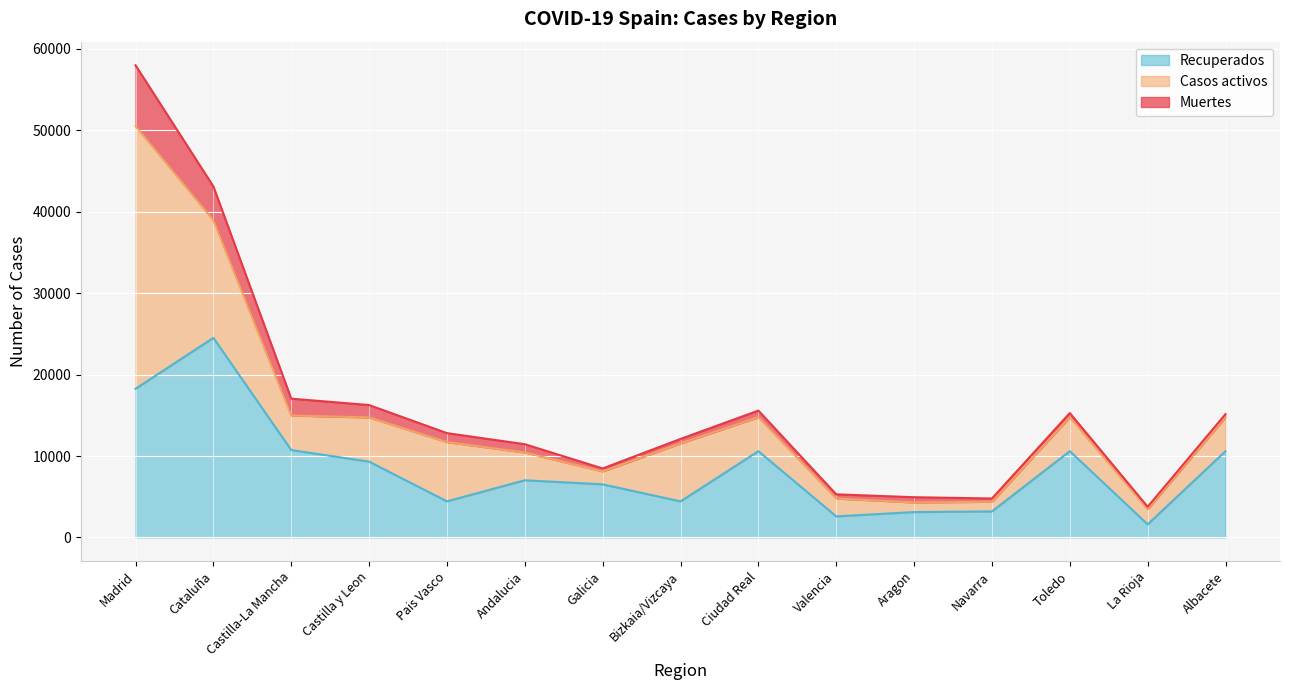

True or false: Casos activos and Muertes intersect in this chart.

False